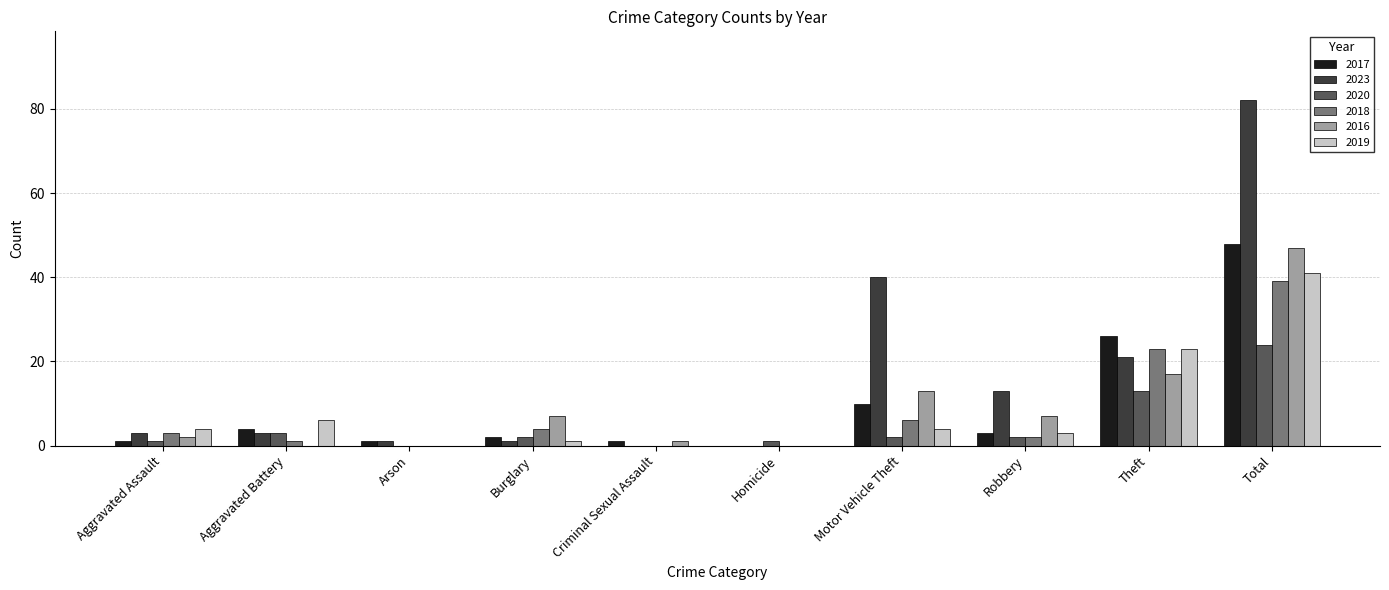

At which label does 2020 first exceed 2?

Aggravated Battery